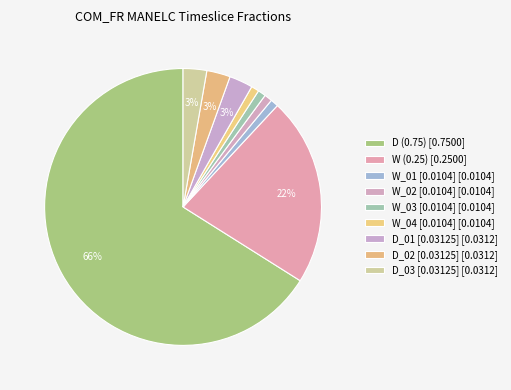

Which slice is the smallest?

W_01